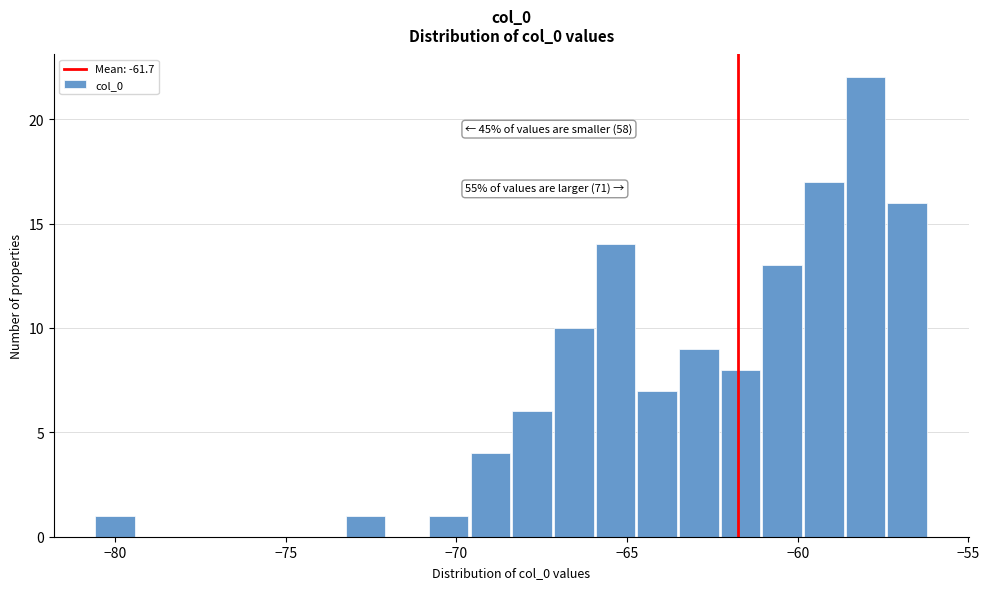

Around what value on the x-axis is the tallest bar? Give the approximate position of its centre, as read against the axis.

-58.0